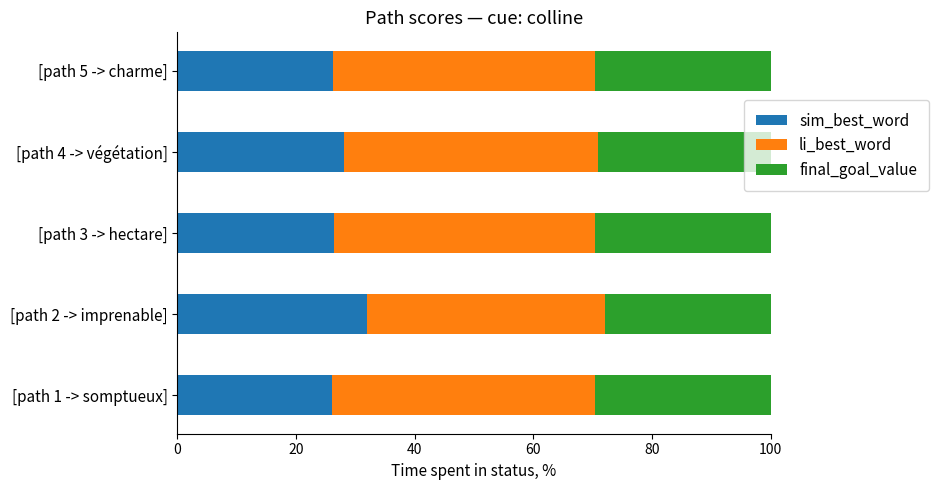

Is it true that sim_best_word equals 26.2 at [path 5 -> charme]?

True